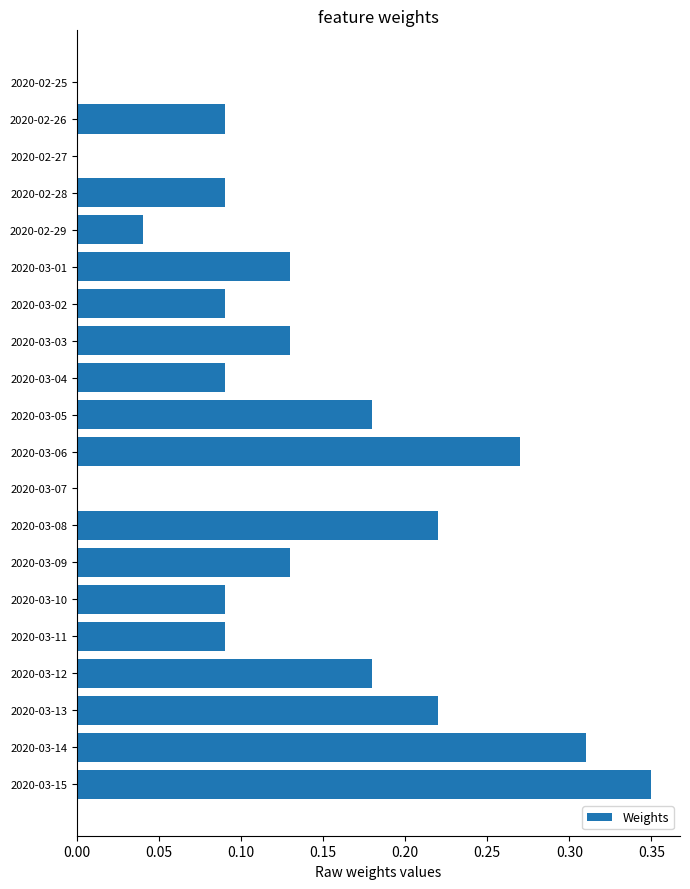

How many values are between 0 and 1?

20